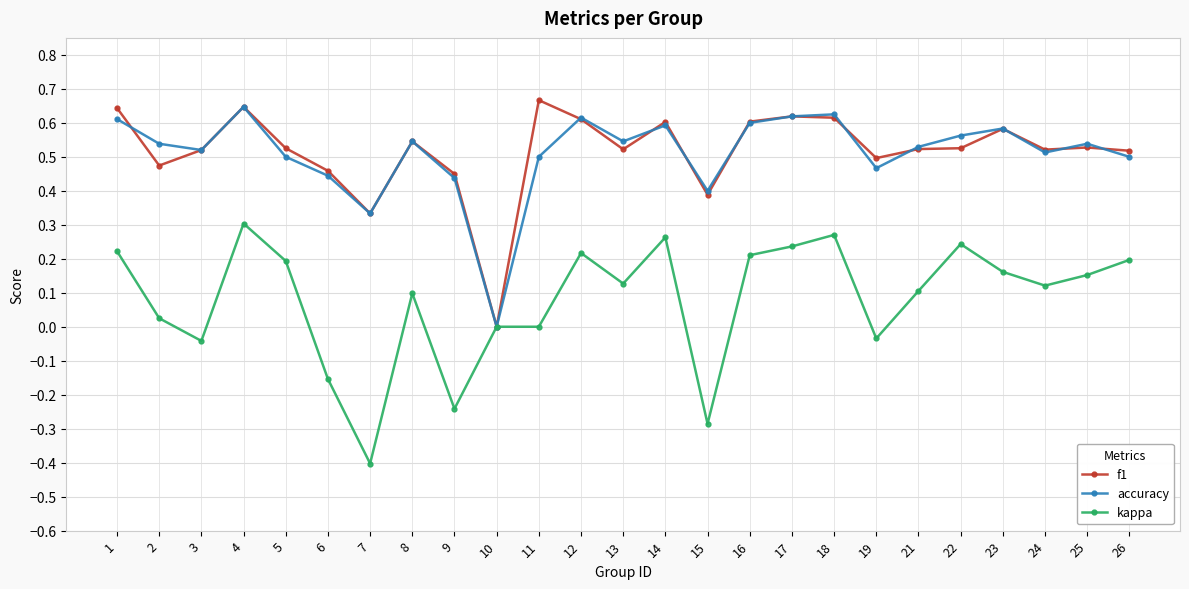

At which category is the sum across all series the highest?

4